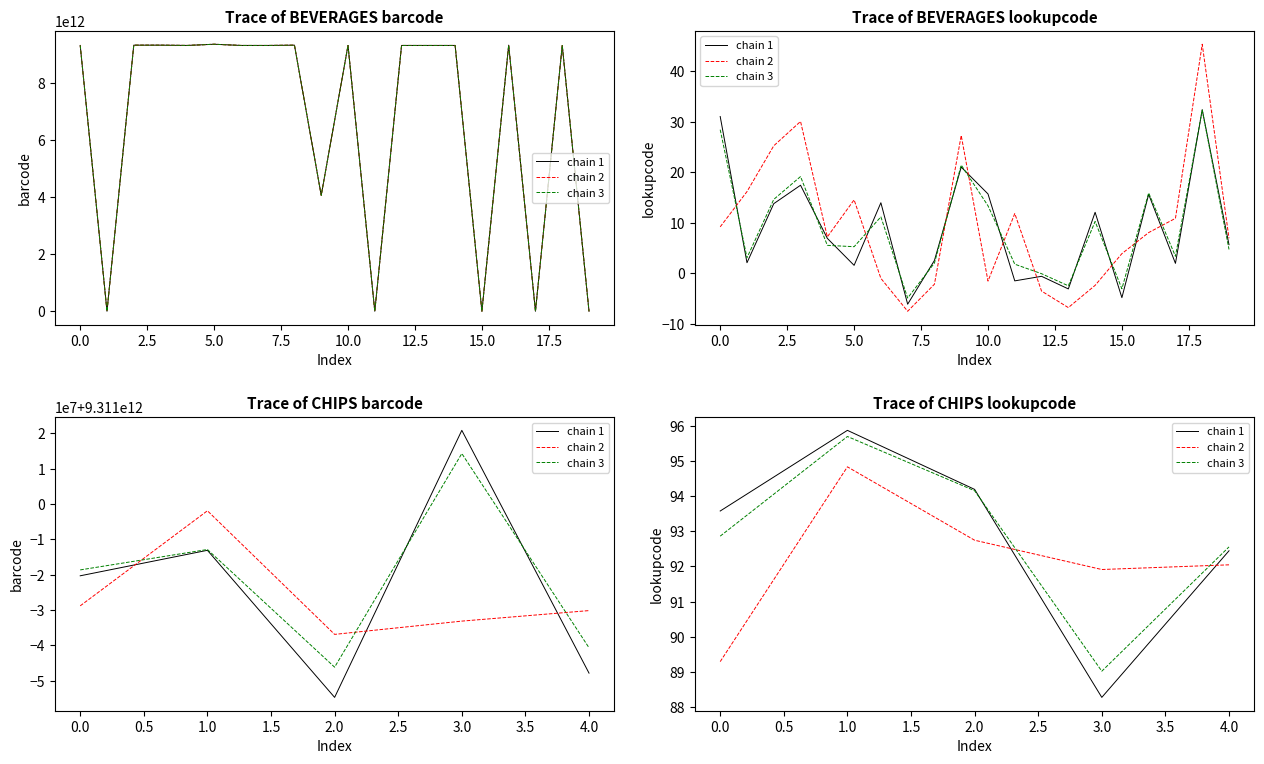

How many interior local valleys does the chain 2 series have?

1